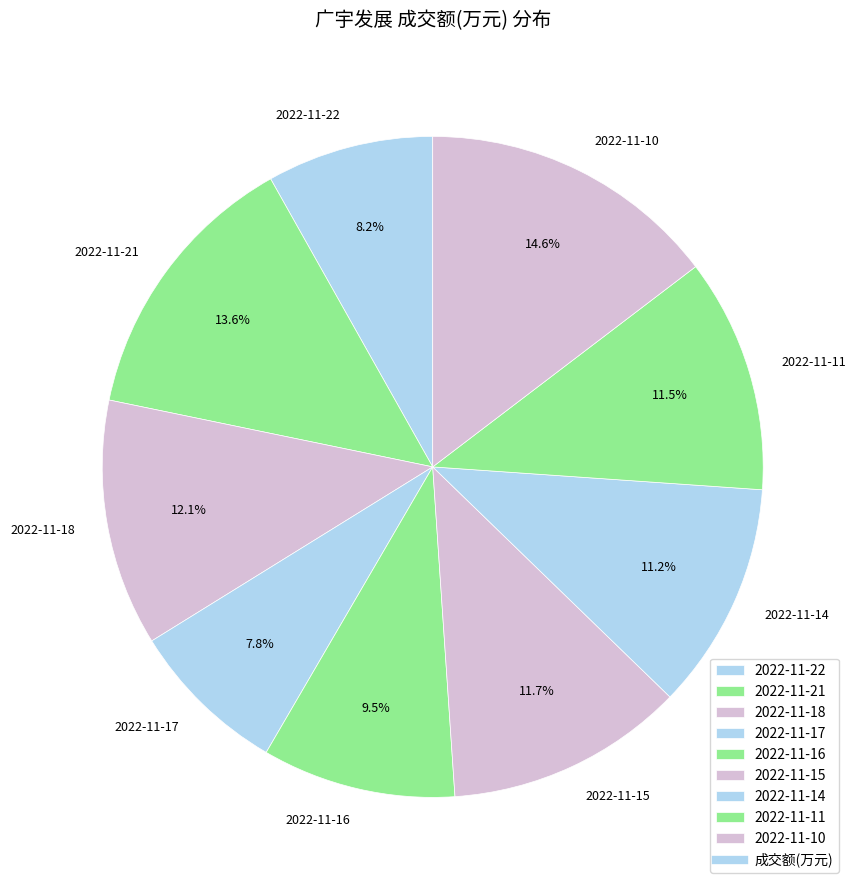

What is the ratio of the value at 2022-11-21 to the value at 2022-11-18?

1.1